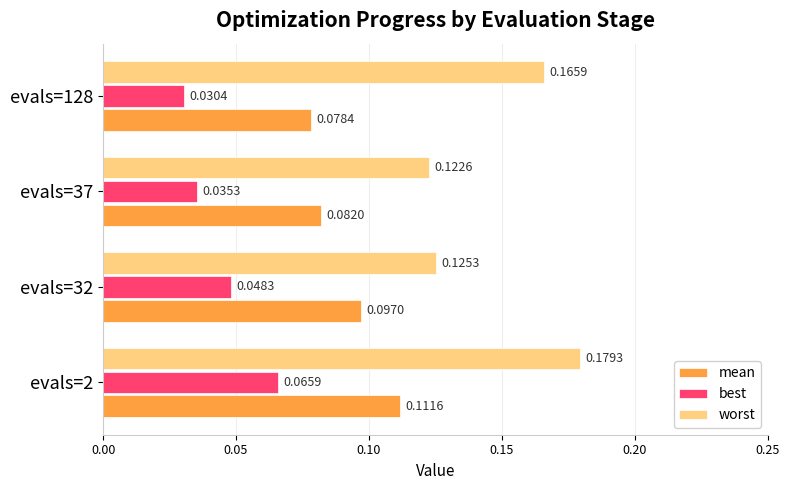

Between evals=2 and evals=37, which series saw the biggest shift?

worst